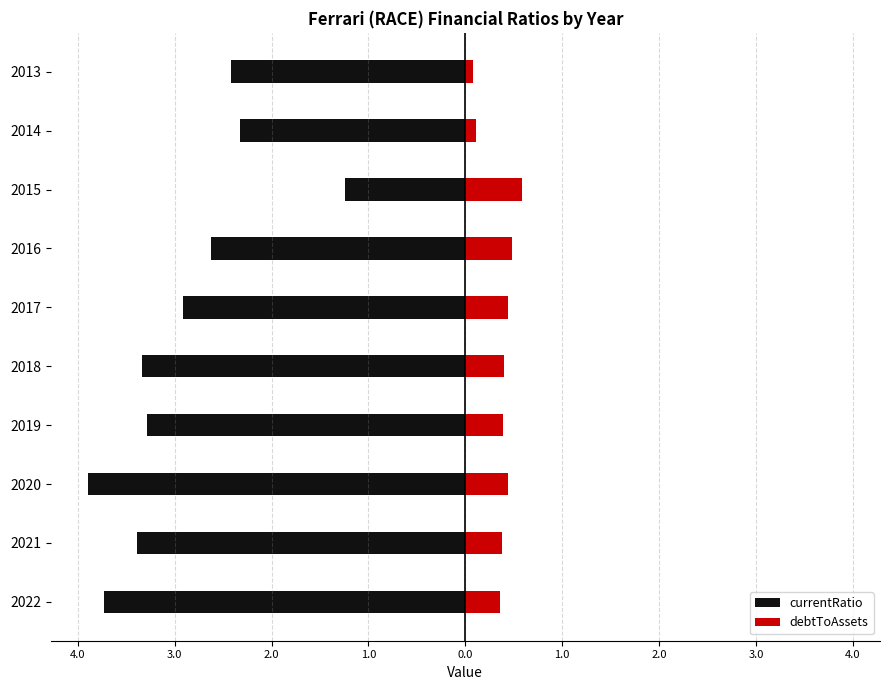

How many bars are there in each group?

2